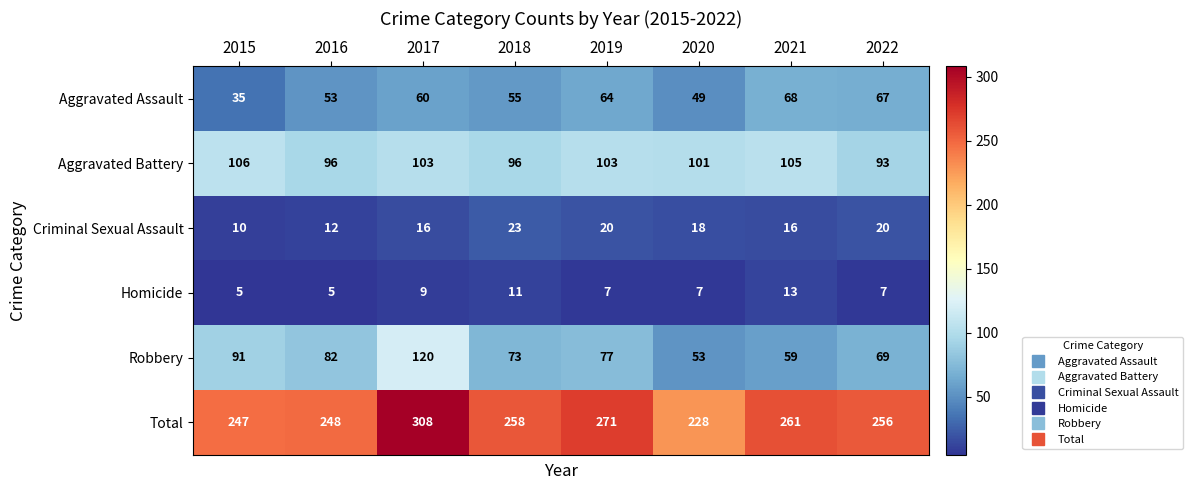

What is the total value across all series at 2015?

494